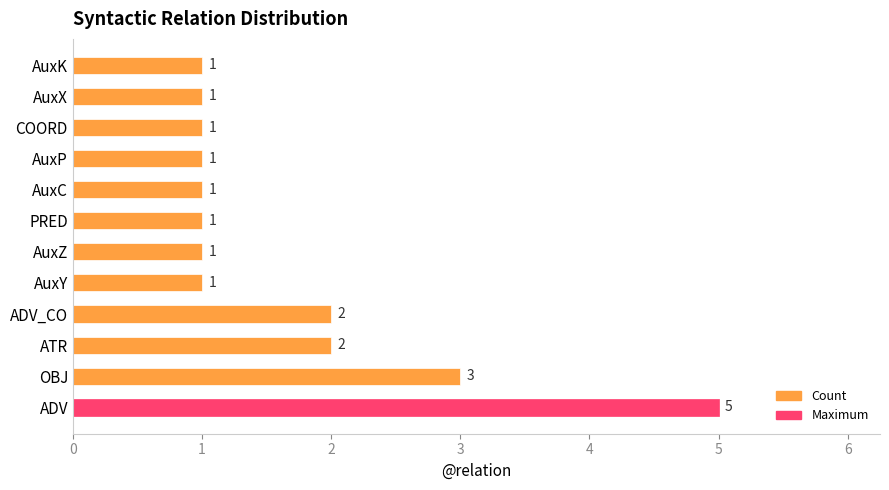

What is the greatest value displayed?

5